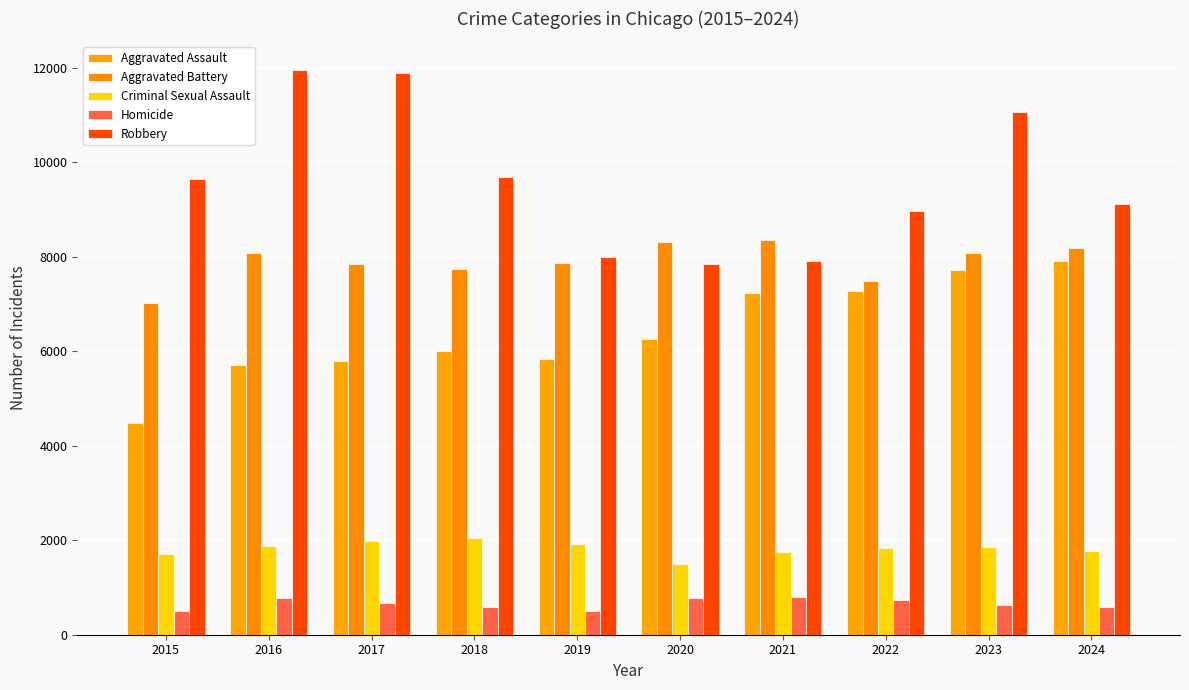

What is the difference between the Robbery values at 2024 and 2019?

1129